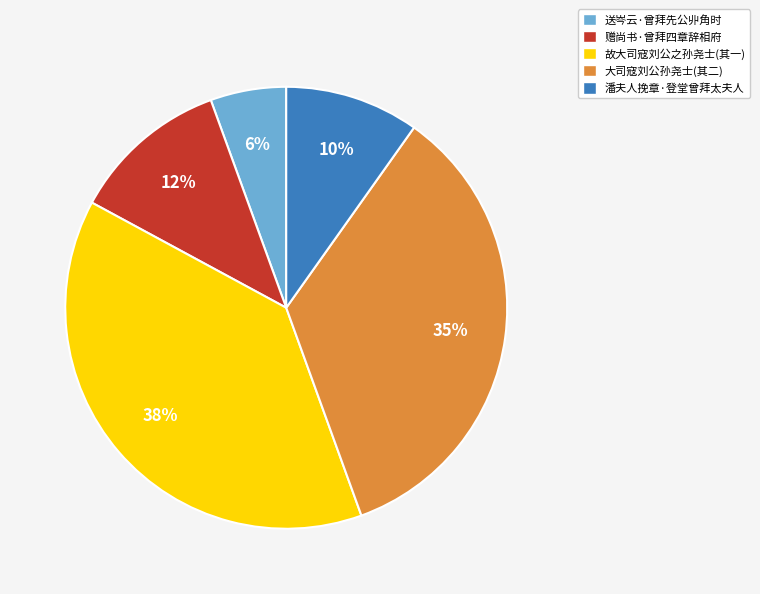

Count the number of slices in the pie.

5